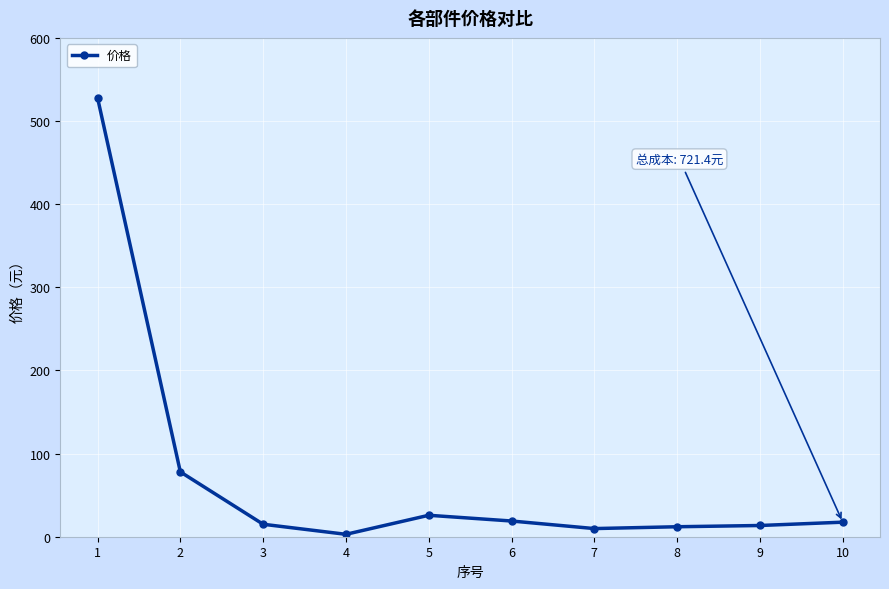

At which label does the data first exceed 17?

1